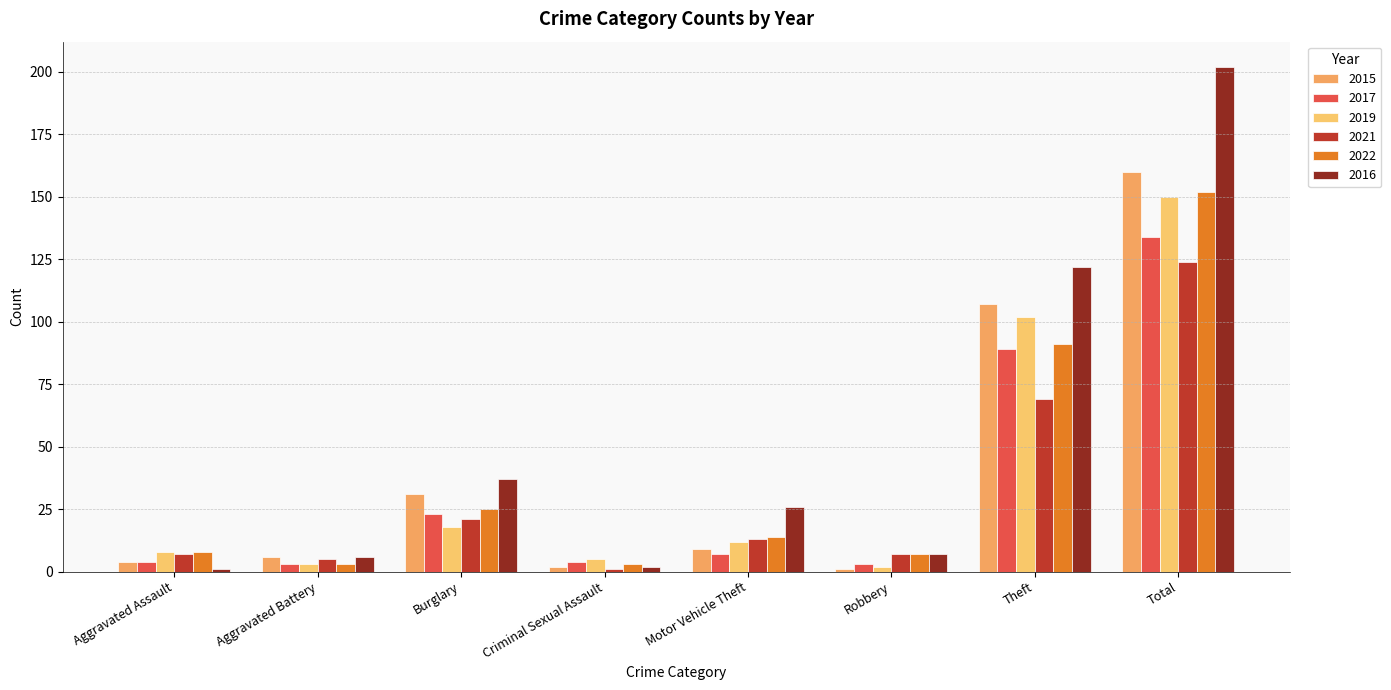

The value of 2022 at Aggravated Battery is 2. True or false?

False